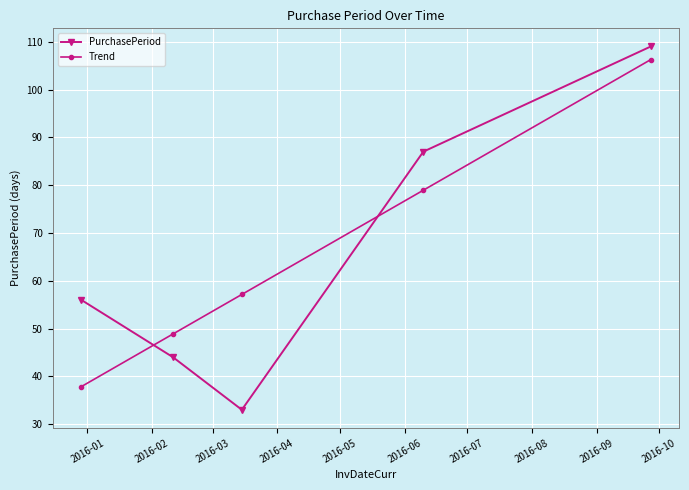

What is the minimum value shown in the chart?

33.0